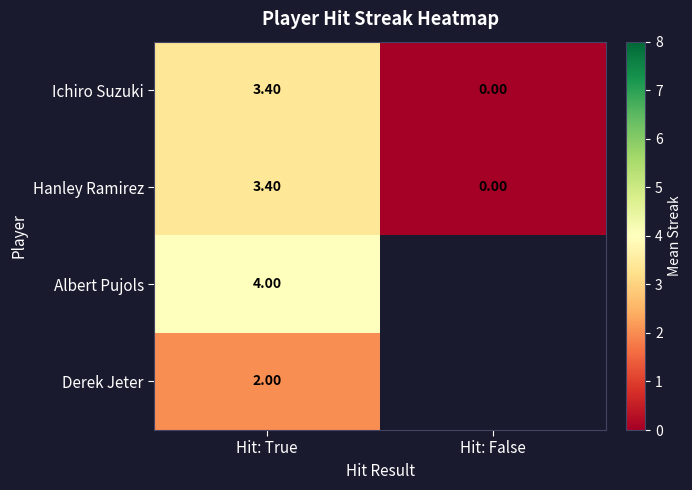

At how many categories does at least one series exceed 3?

1